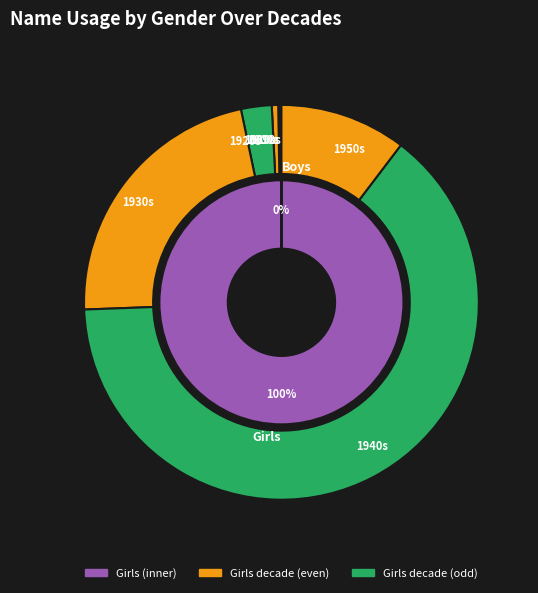

Count the number of slices in the pie.

40